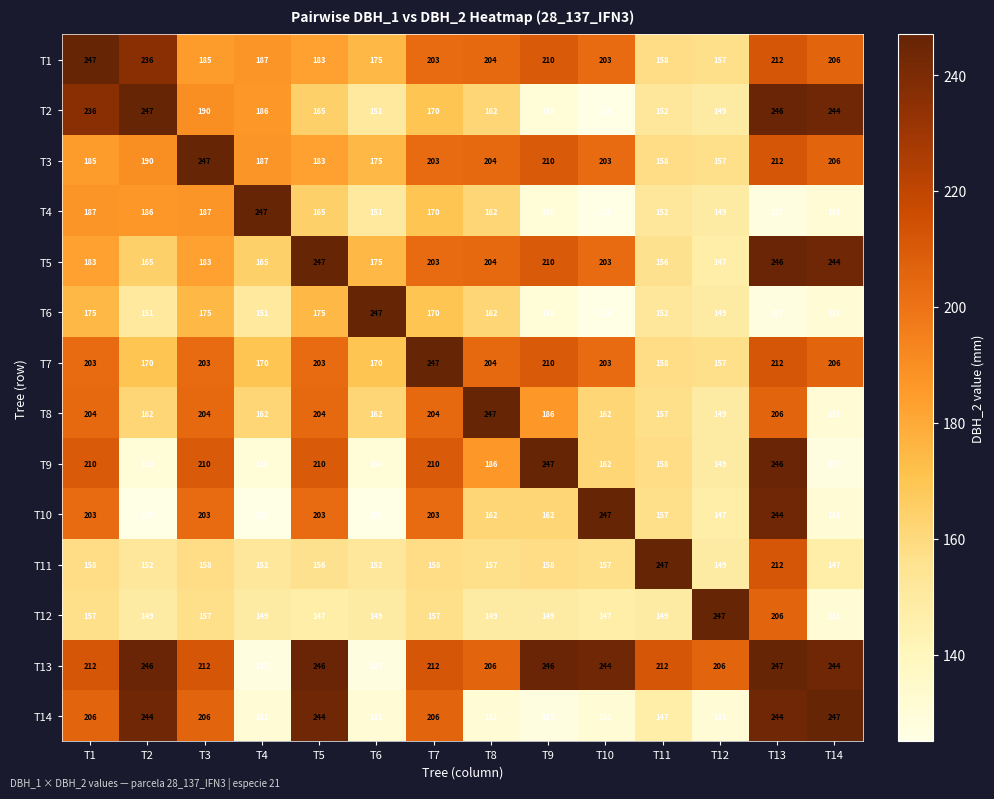

What is the sum of all T10 values?

2437